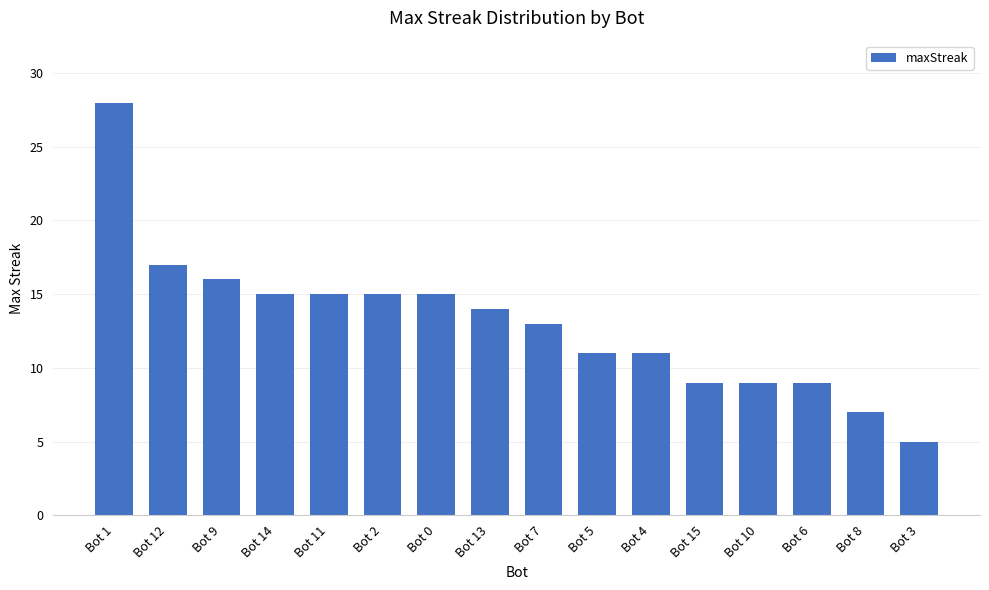

What is the label of the 11th bar from the right?

Bot 2